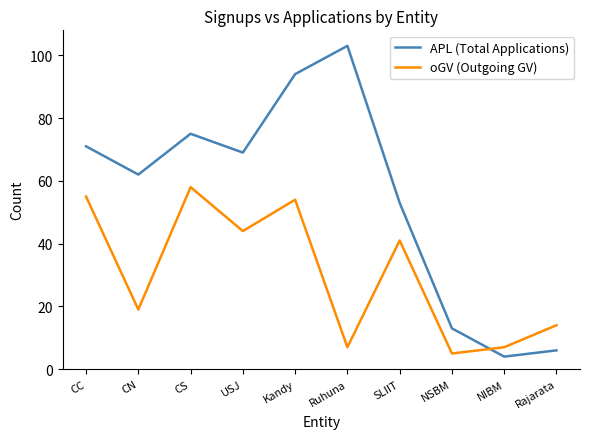

In APL (Total Applications), how many points are higher than both neighbors (excluding endpoints)?

2